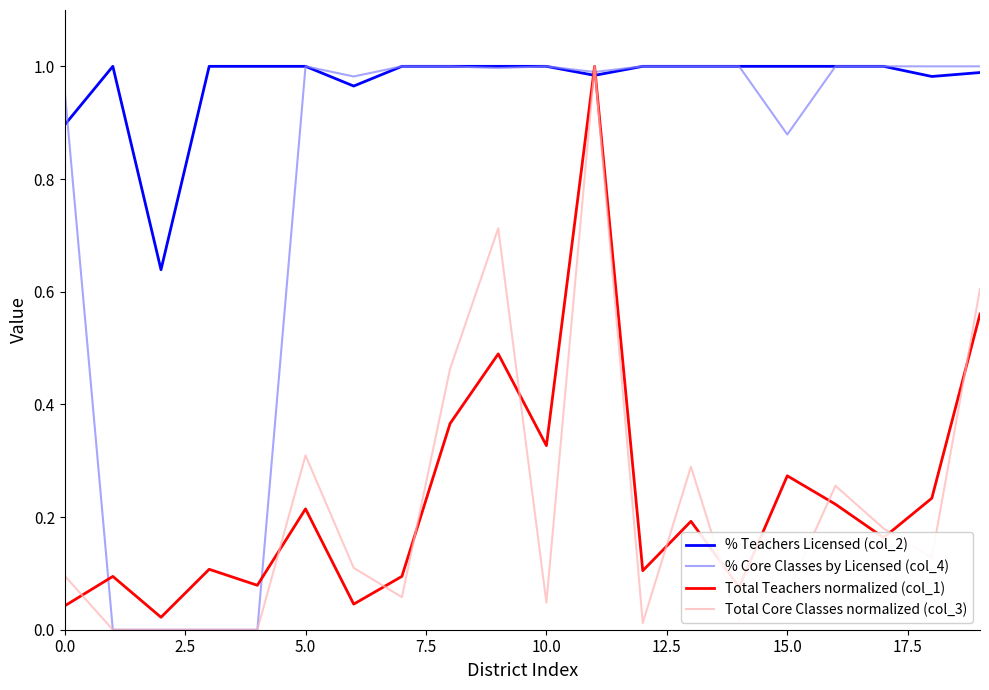

After their last crossing, which series has the higher values: % Teachers Licensed (col_2) or Total Core Classes normalized (col_3)?

% Teachers Licensed (col_2)